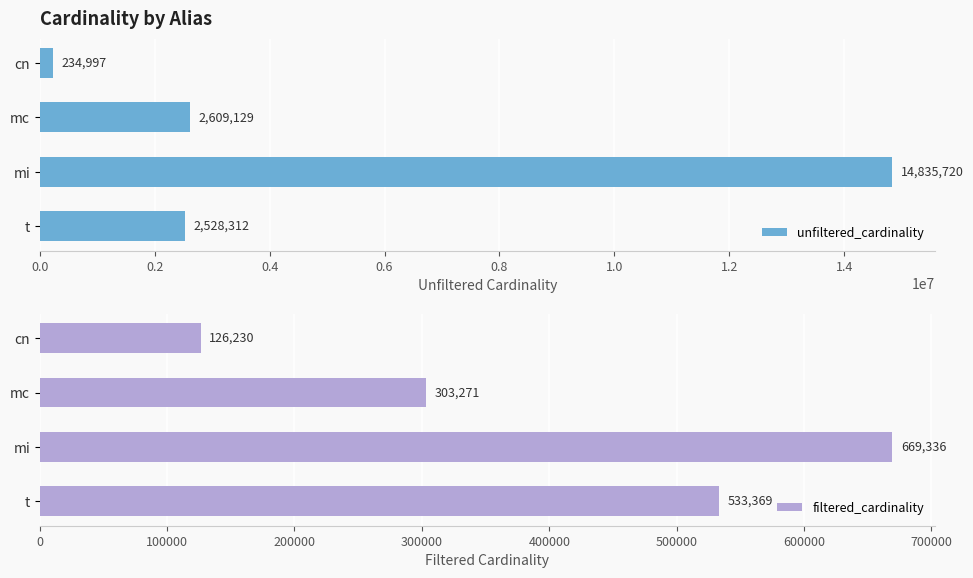

List the series in order of their overall mean, highest first.

unfiltered_cardinality, filtered_cardinality